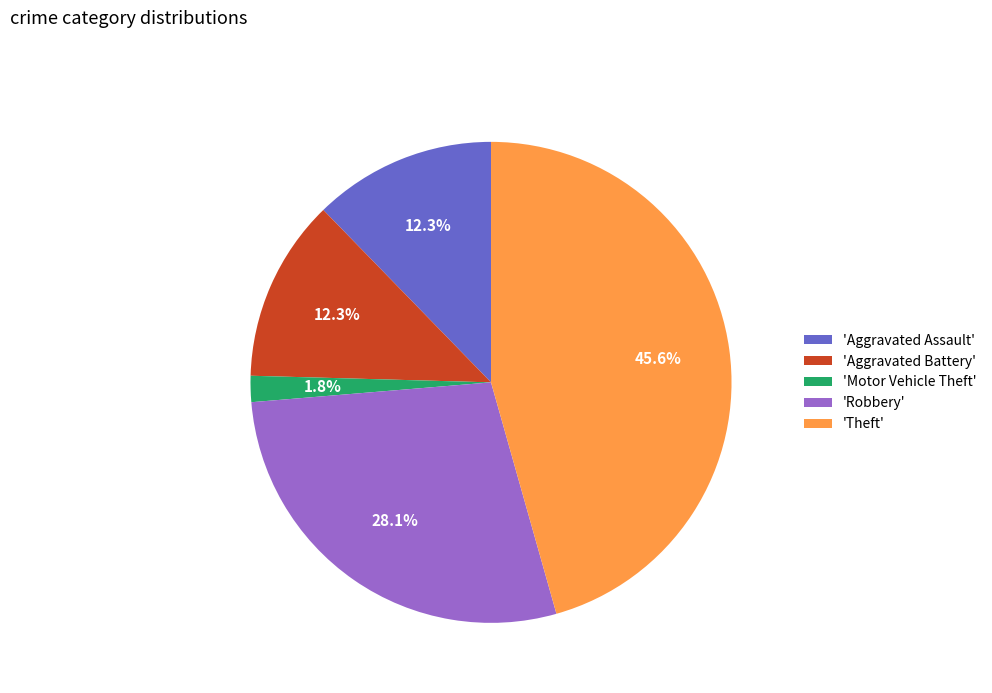

Between 'Theft' and 'Aggravated Assault', which is larger?

'Theft'